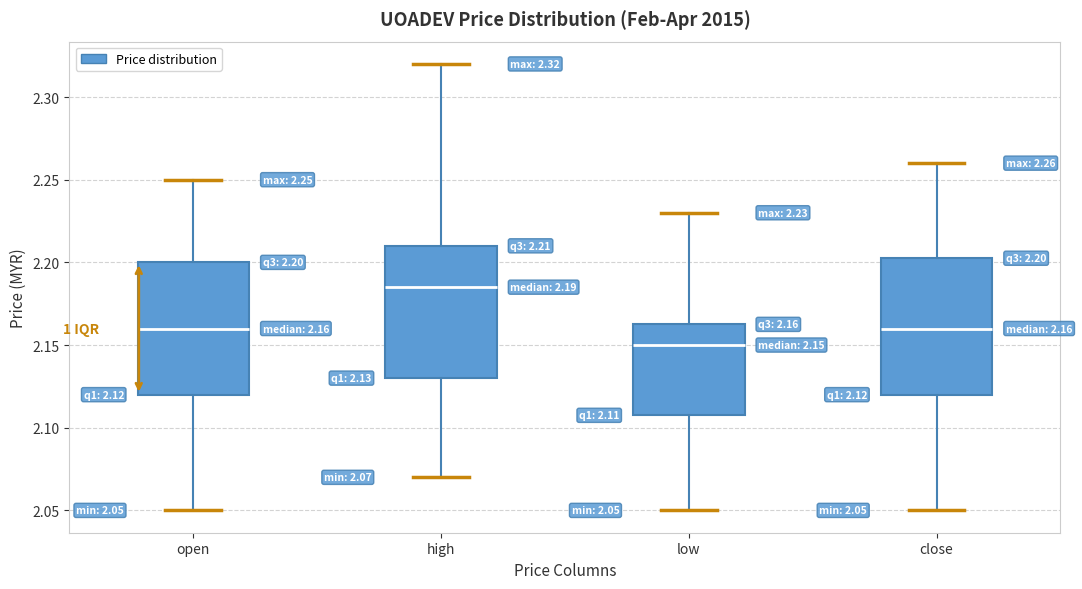

Which box has the highest median line?

high